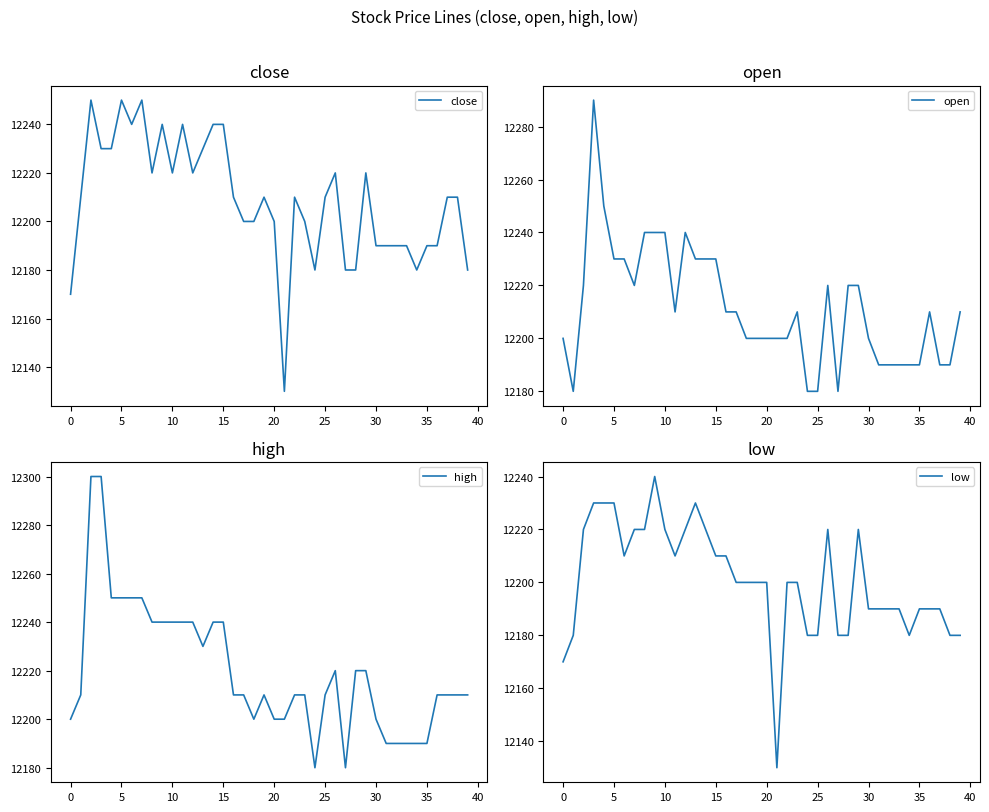

Reading left to right, list all the values displayed in this chart.

close: 12170	12210	12250	12230	12230	12250	12240	12250	12220	12240	12220	12240	12220	12230	12240	12240	12210	12200	12200	12210	12200	12130	12210	12200	12180	12210	12220	12180	12180	12220	12190	12190	12190	12190	12180	12190	12190	12210	12210	12180
open: 12200	12180	12220	12290	12250	12230	12230	12220	12240	12240	12240	12210	12240	12230	12230	12230	12210	12210	12200	12200	12200	12200	12200	12210	12180	12180	12220	12180	12220	12220	12200	12190	12190	12190	12190	12190	12210	12190	12190	12210
high: 12200	12210	12300	12300	12250	12250	12250	12250	12240	12240	12240	12240	12240	12230	12240	12240	12210	12210	12200	12210	12200	12200	12210	12210	12180	12210	12220	12180	12220	12220	12200	12190	12190	12190	12190	12190	12210	12210	12210	12210
low: 12170	12180	12220	12230	12230	12230	12210	12220	12220	12240	12220	12210	12220	12230	12220	12210	12210	12200	12200	12200	12200	12130	12200	12200	12180	12180	12220	12180	12180	12220	12190	12190	12190	12190	12180	12190	12190	12190	12180	12180